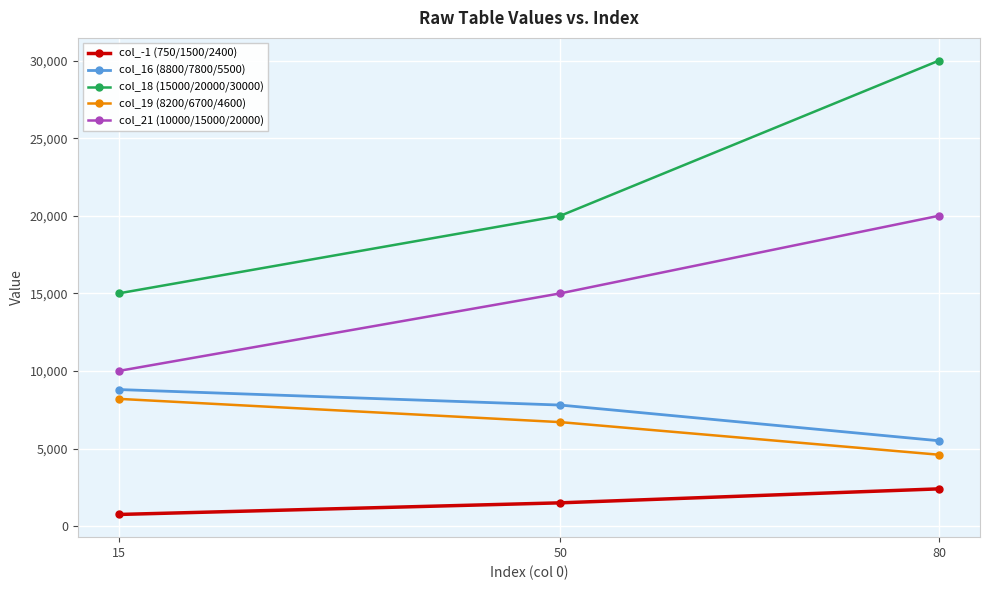

Is the value of col_16 (8800/7800/5500) at 15 greater than the value of col_21 (10000/15000/20000) at 50?

No